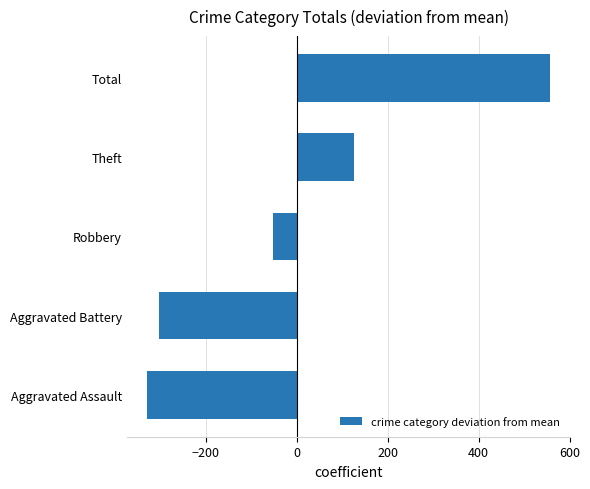

How many data points does each series have?

5